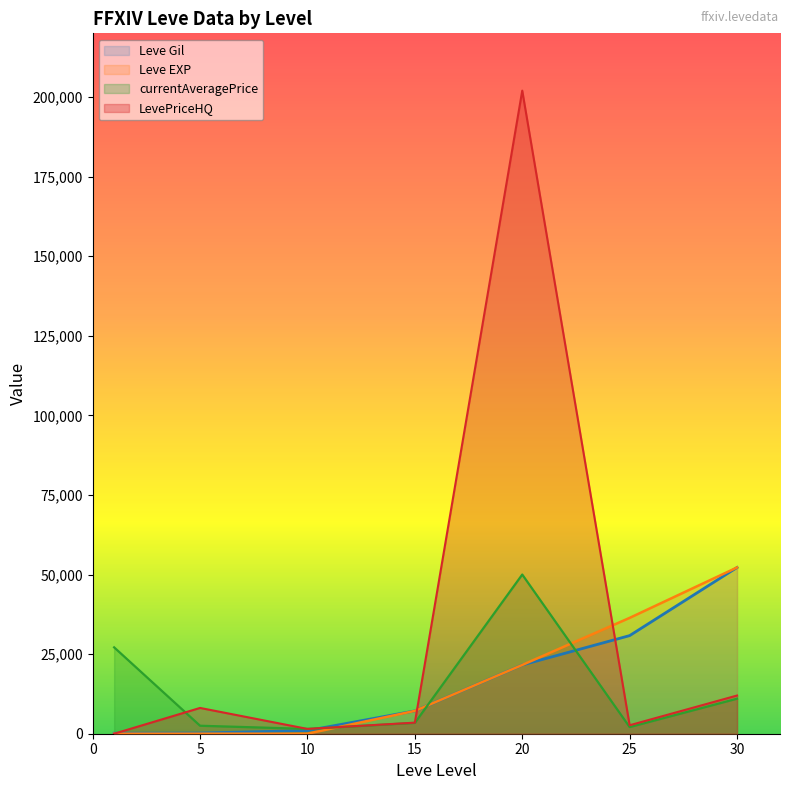

At how many categories does at least one series exceed 161763?

1